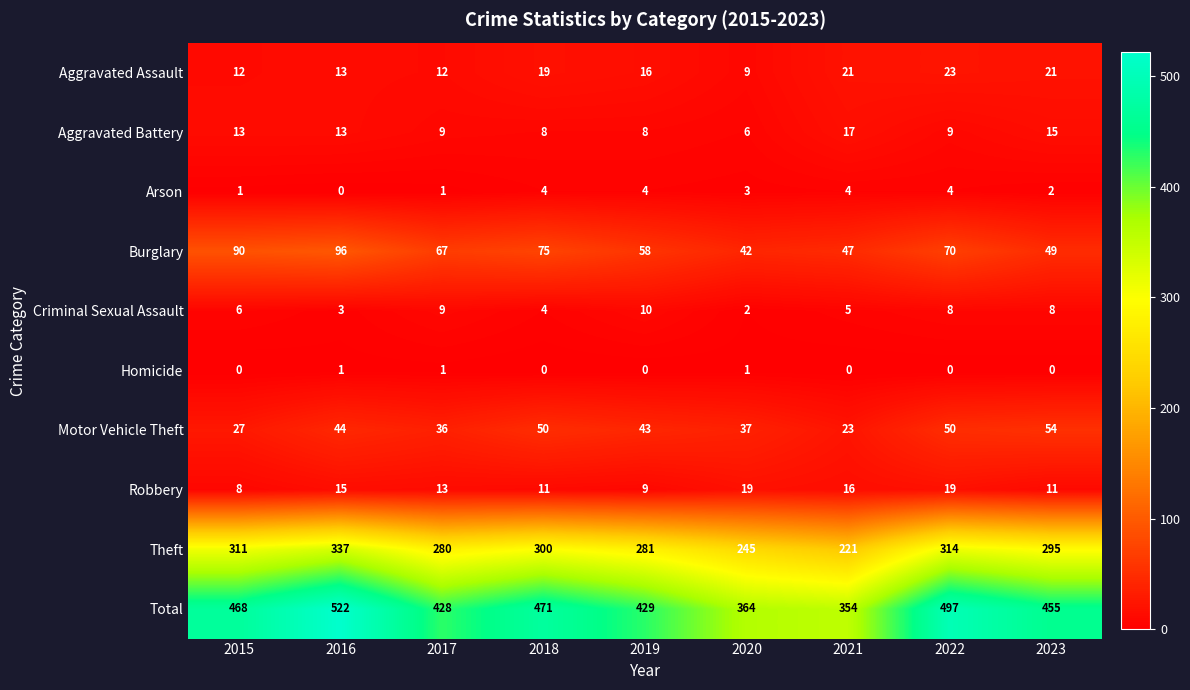

The Robbery series shows 15 at 2019. True or false?

False